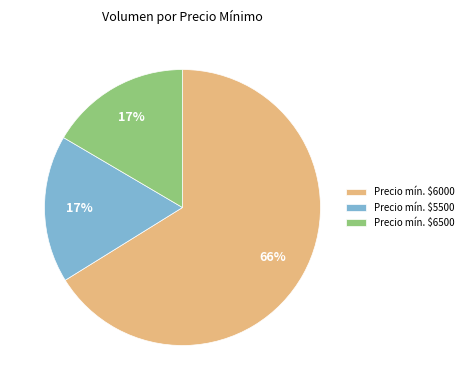

To the nearest percent, what percentage of the pie is Precio mín. $6000?

66%